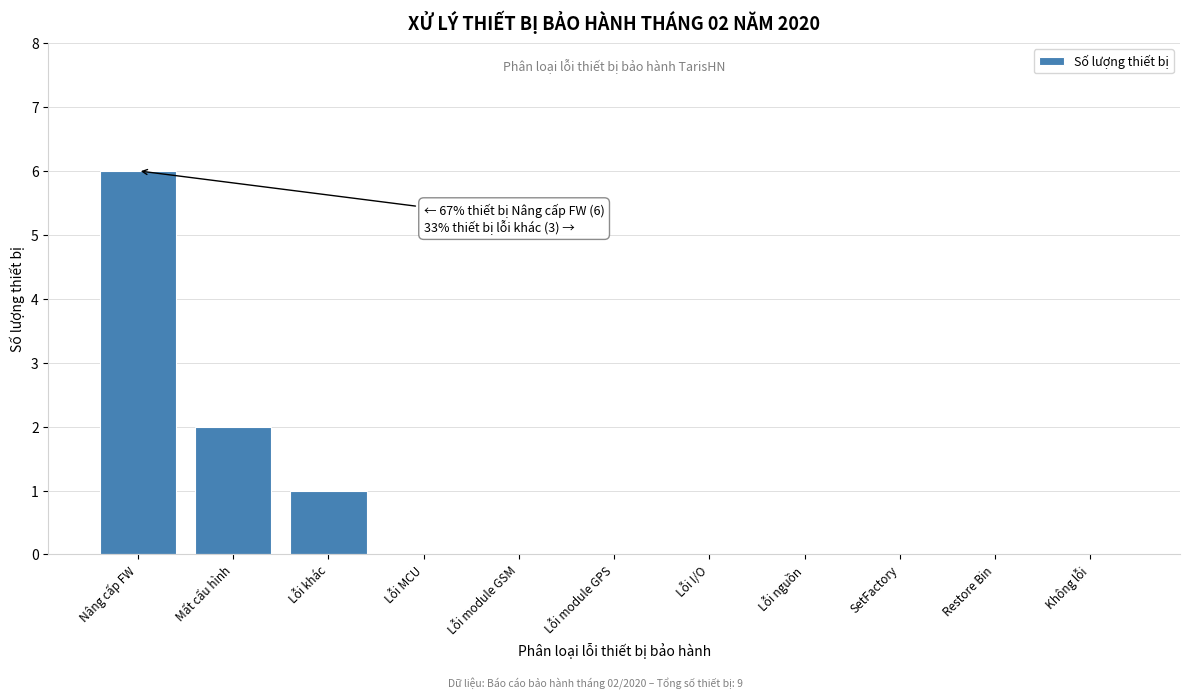

Reading right to left, extract all data points from this chart.

Không lỗi=0	Restore Bin=0	SetFactory=0	Lỗi nguồn=0	Lỗi I/O=0	Lỗi module GPS=0	Lỗi module GSM=0	Lỗi MCU=0	Lỗi khác=1	Mất cấu hình=2	Nâng cấp FW=6